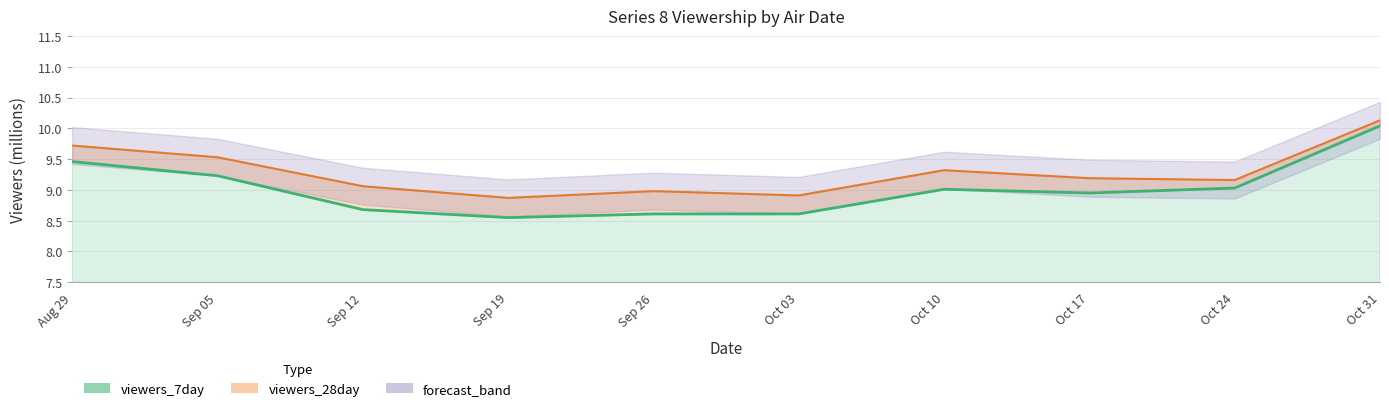

True or false: viewers_7day and viewers_28day intersect in this chart.

False